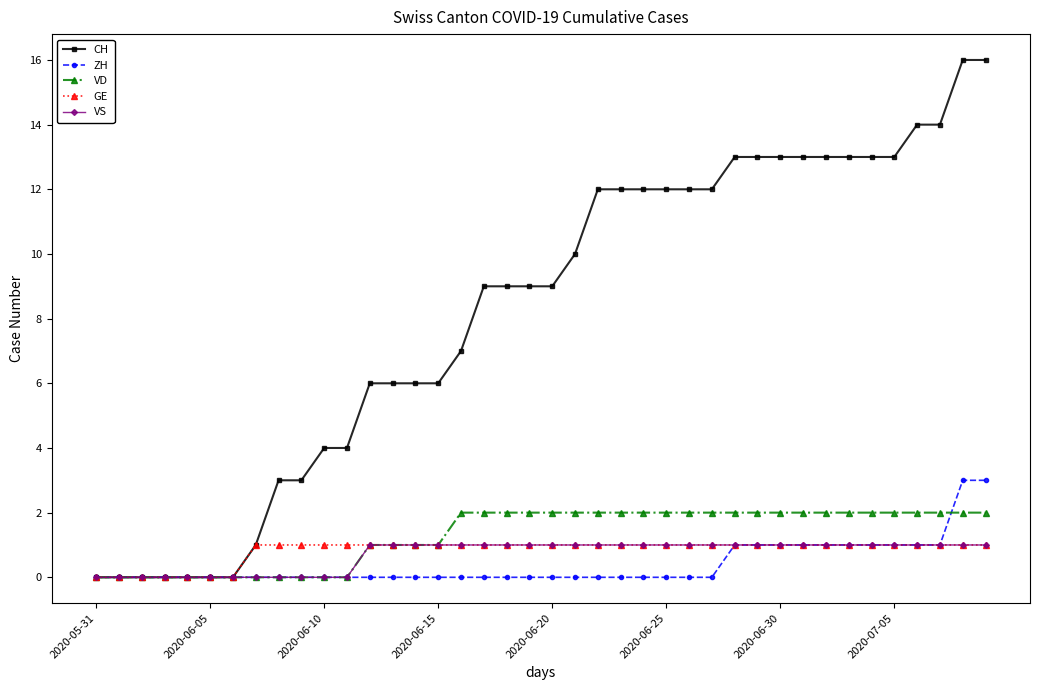

Which series has the largest total across all categories?

CH